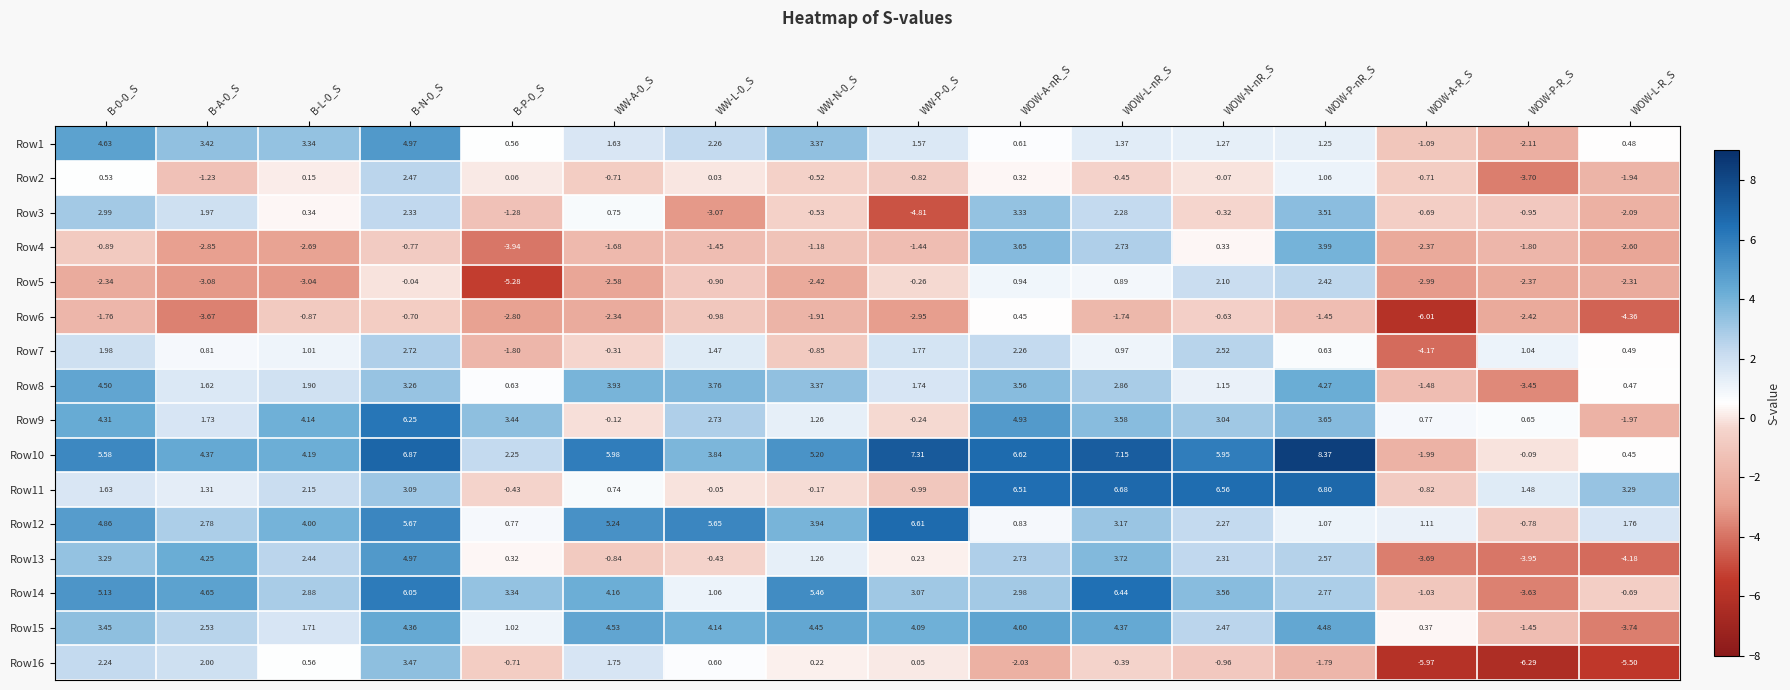

Which label corresponds to the smallest value in the chart?

WOW-P-R_S